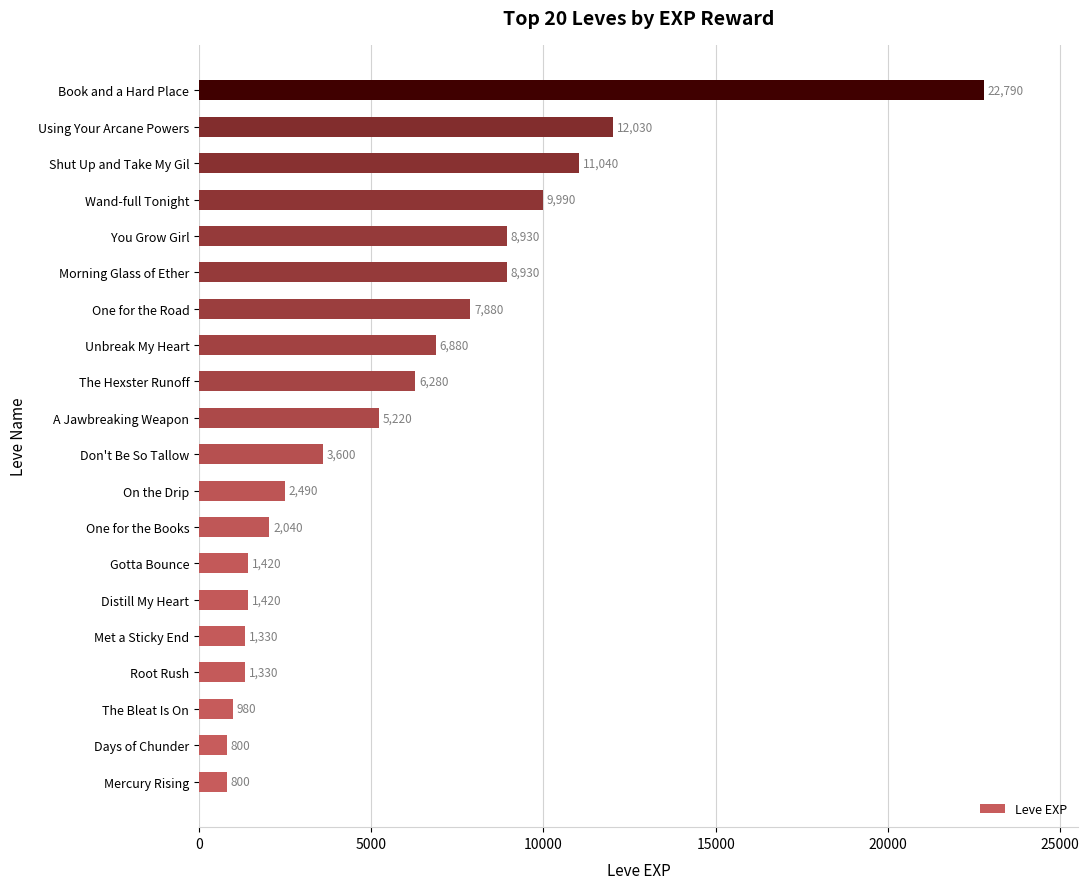

Where is the data nearest to the value 11795?

Using Your Arcane Powers